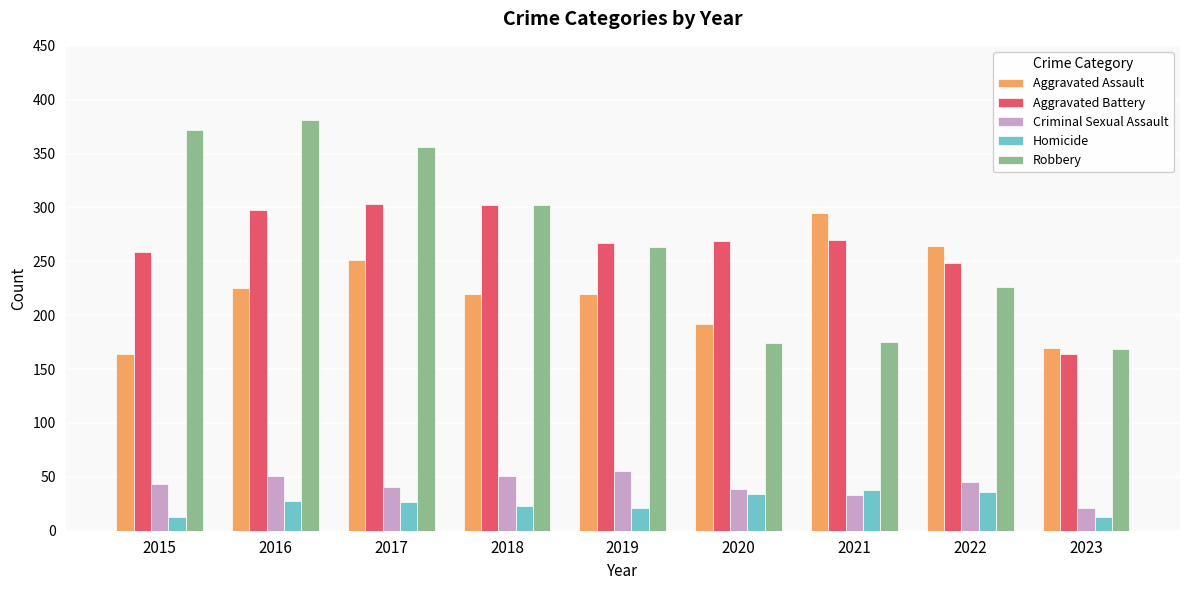

What is the difference between the maximum and second lowest values in the Aggravated Assault series?

125